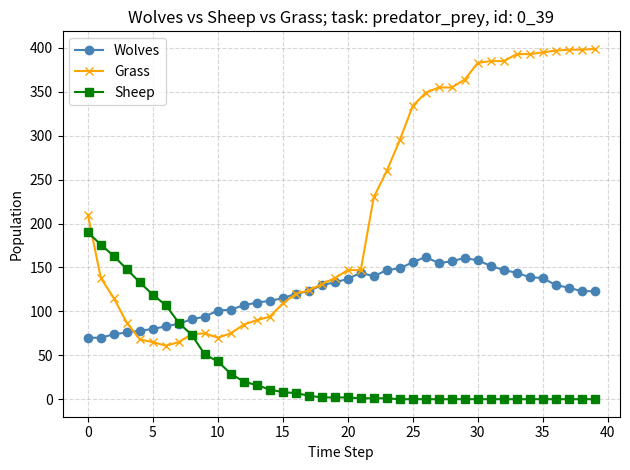

What is the lowest value of the Grass series?

61